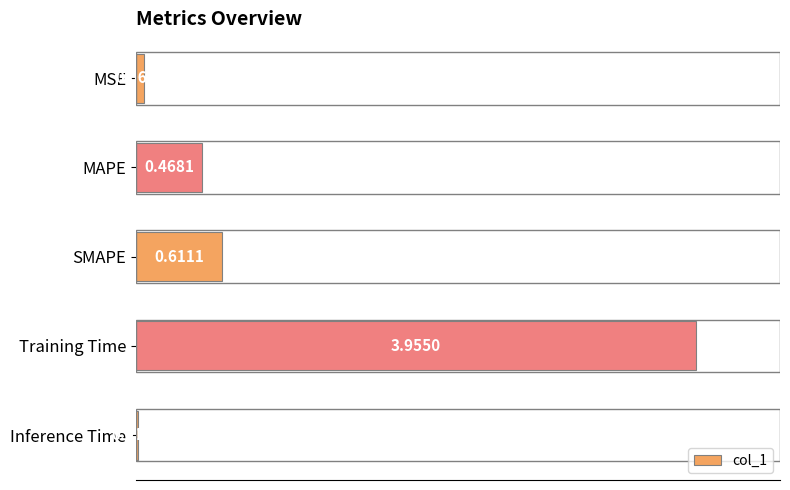

Are the bars horizontal?

Yes